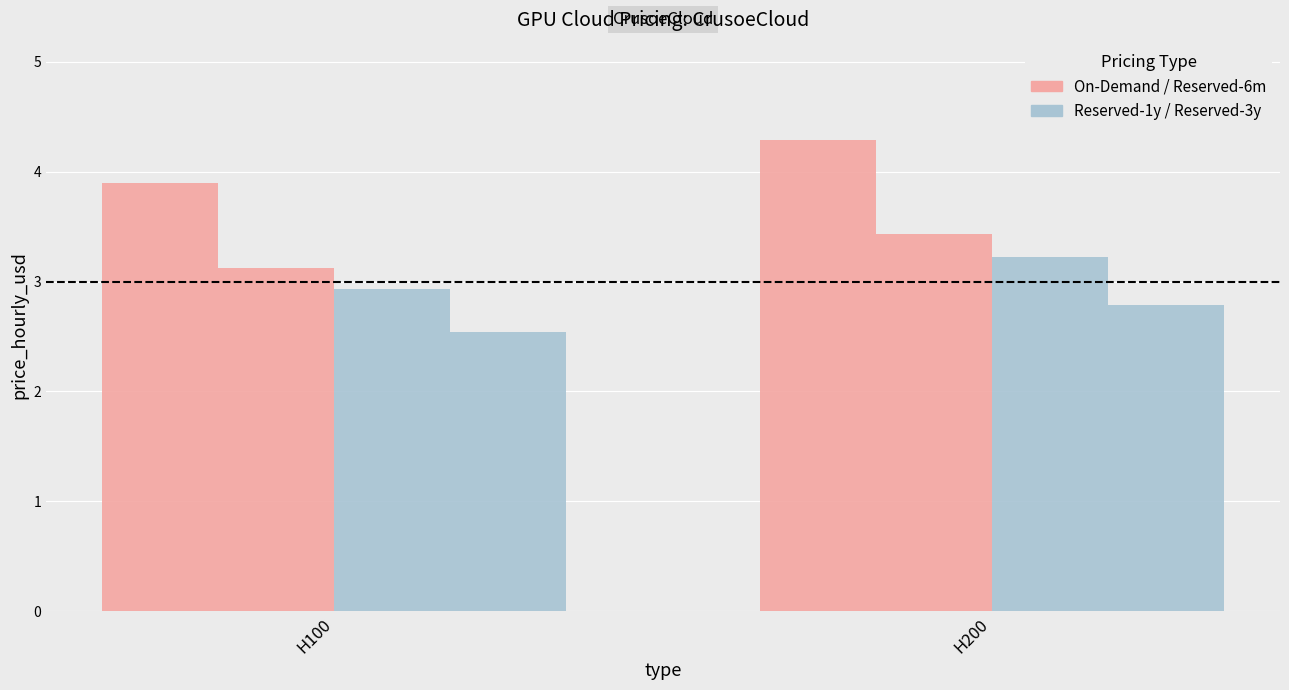

How many series are shown in this chart?

4